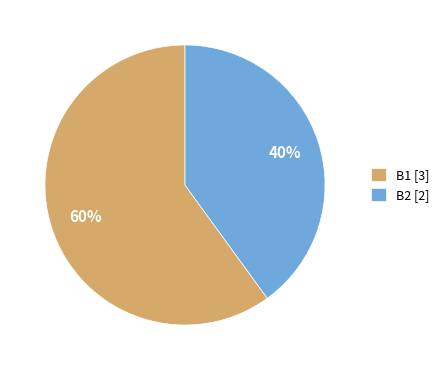

Do B1 and B2 together represent more than half of the pie?

Yes